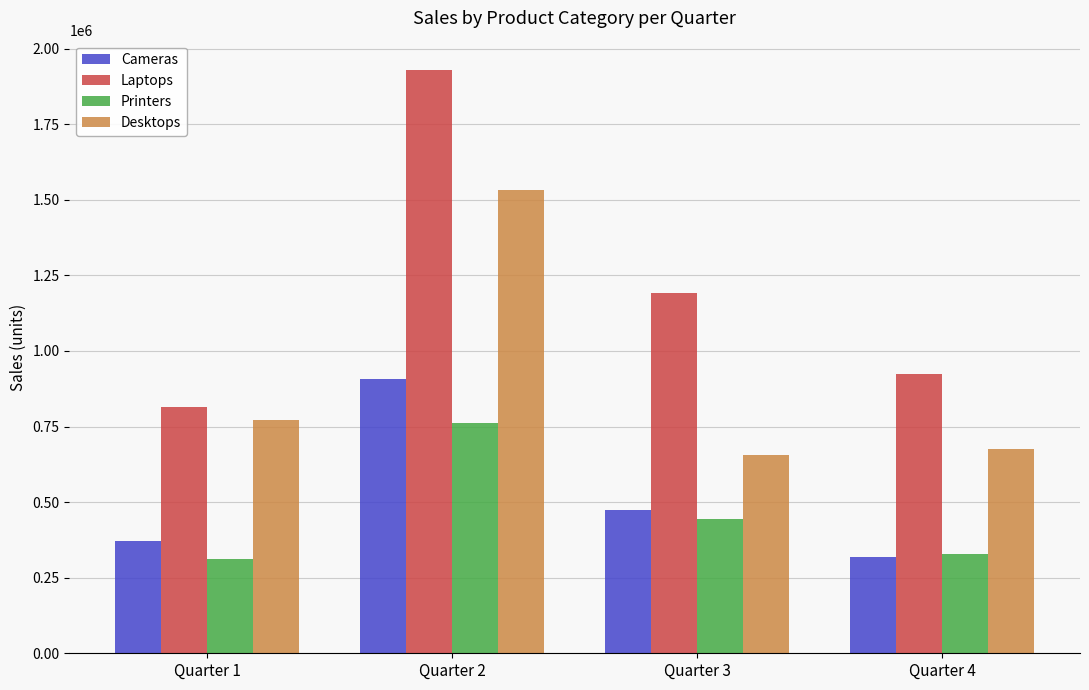

How many groups of bars are there?

4